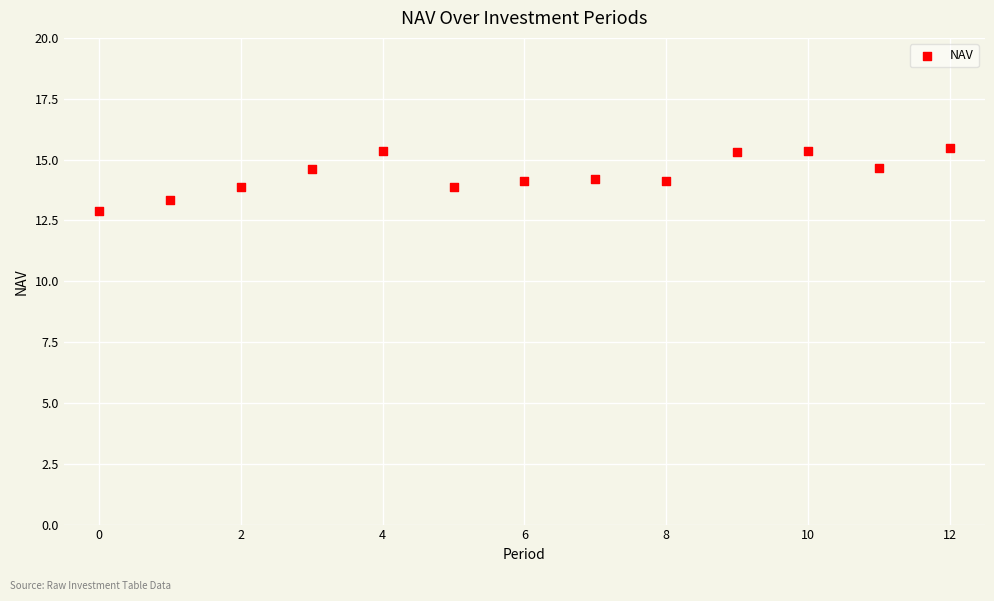

What is the range of Y values (max minus min)?

2.6